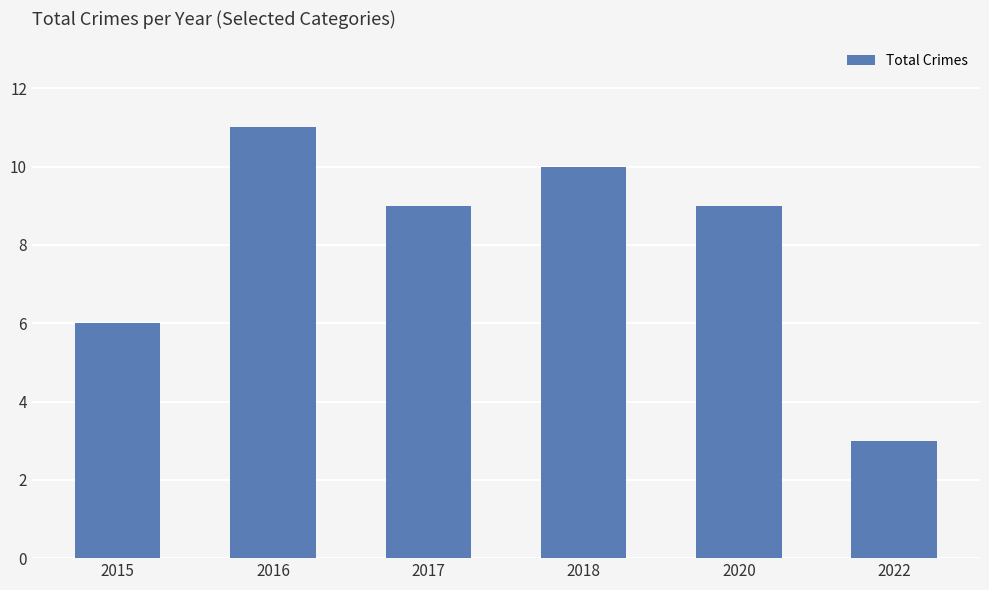

What is the ratio of the value at 2022 to the value at 2020?

0.3